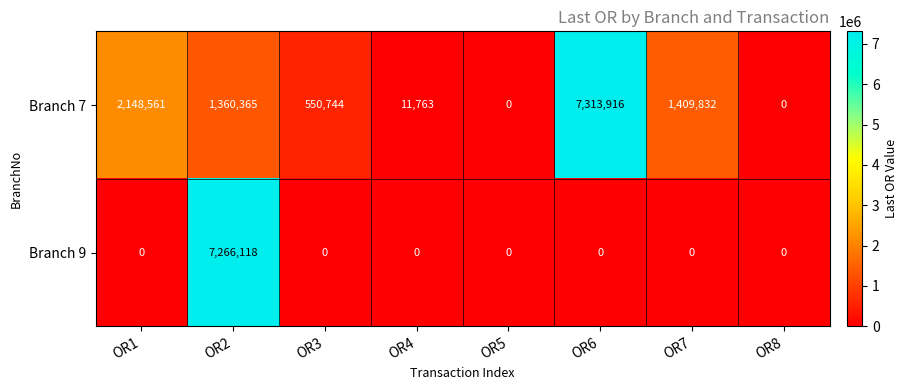

Is it true that Branch 7 equals 11763 at OR4?

True